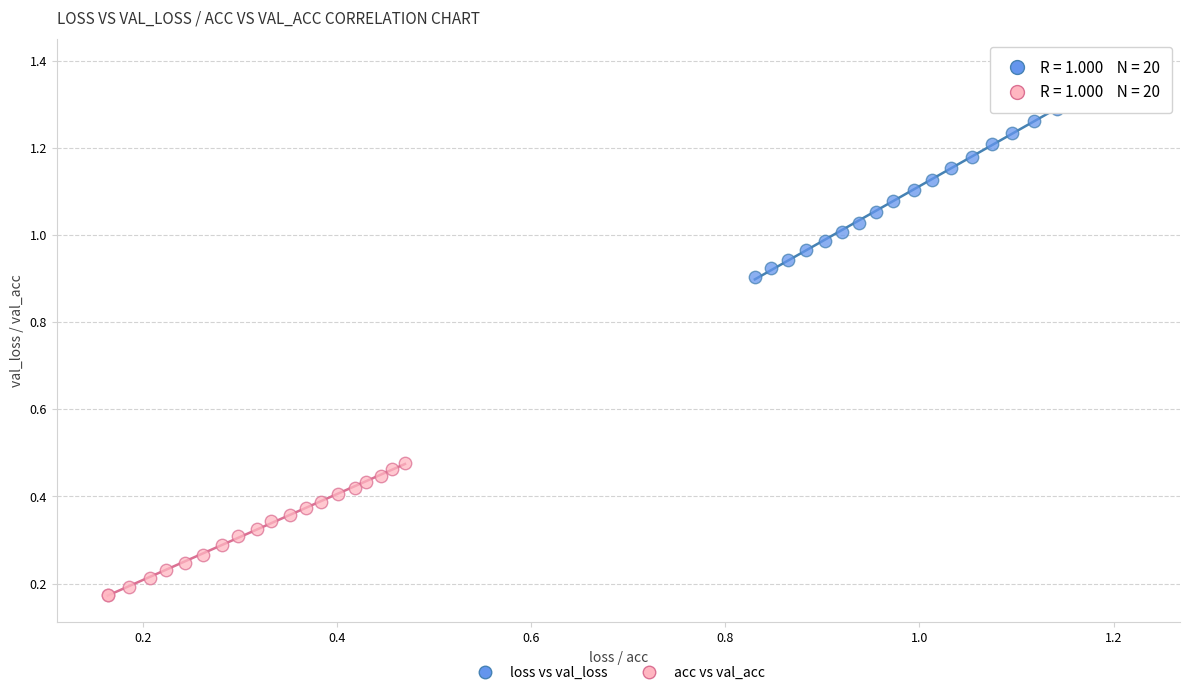

Which series contains the lowest Y value?

acc vs val_acc